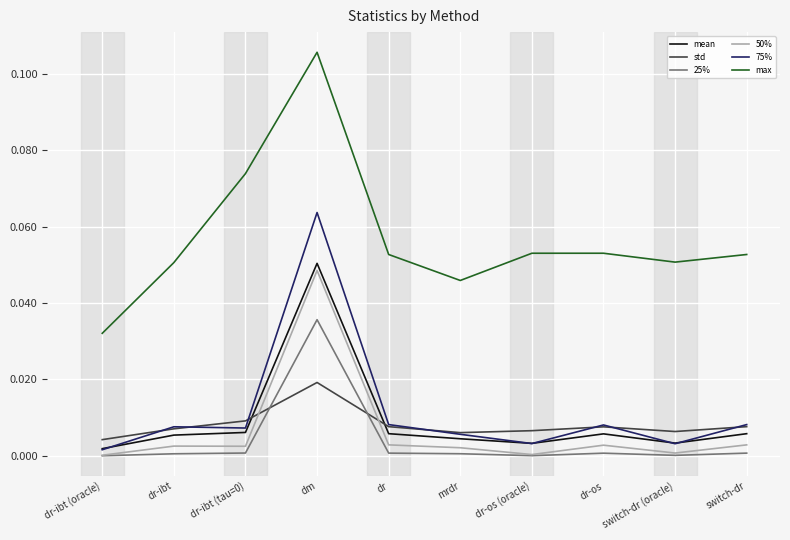

The mean series shows 0.0 at dr-os (oracle). True or false?

True